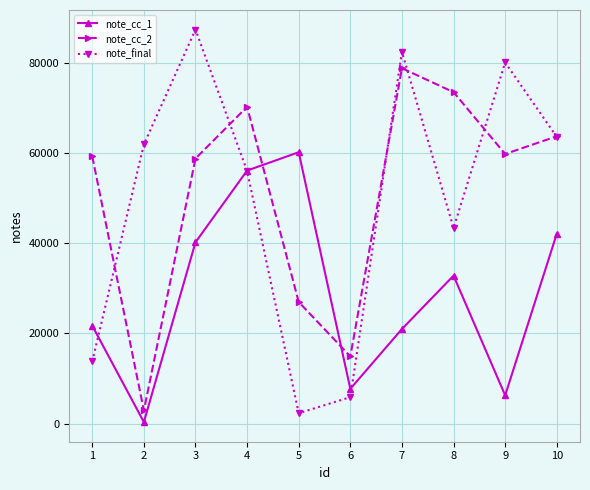

How many values in the note_final series are below 61958?

5